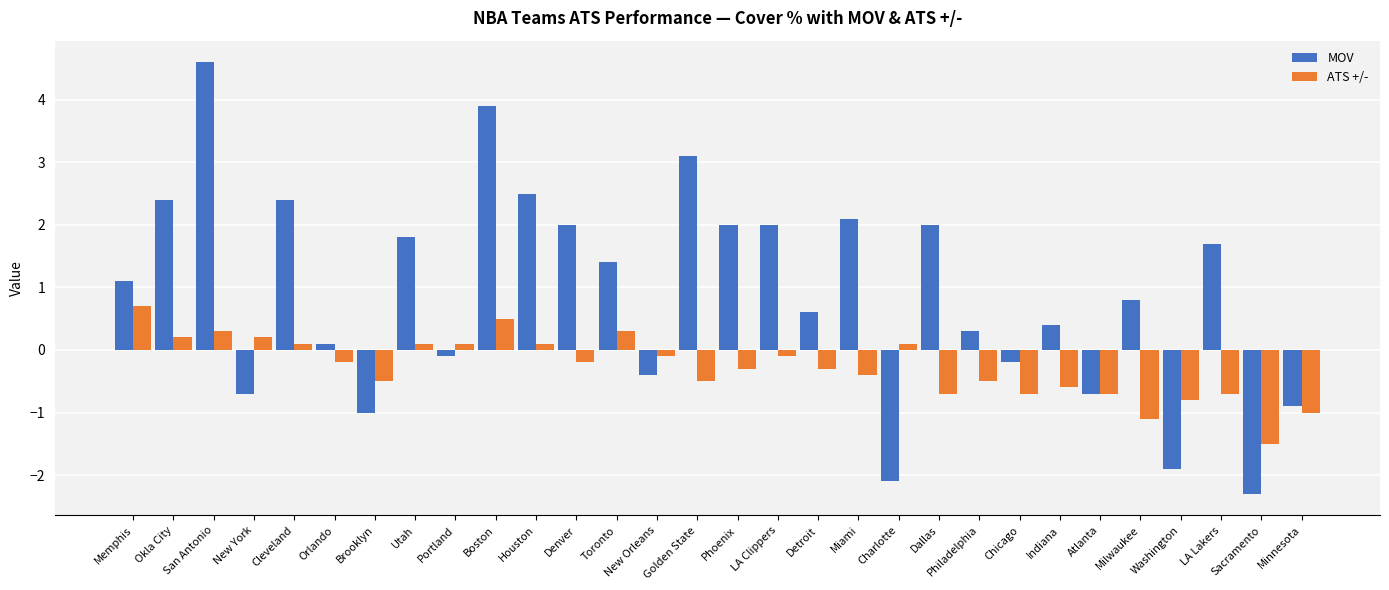

True or false: ATS +/- has a value of 0.2 at New York.

True